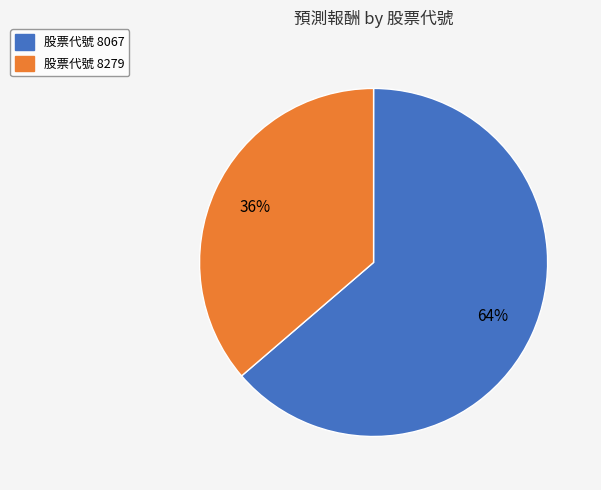

To the nearest percent, what is the average slice percentage?

50%